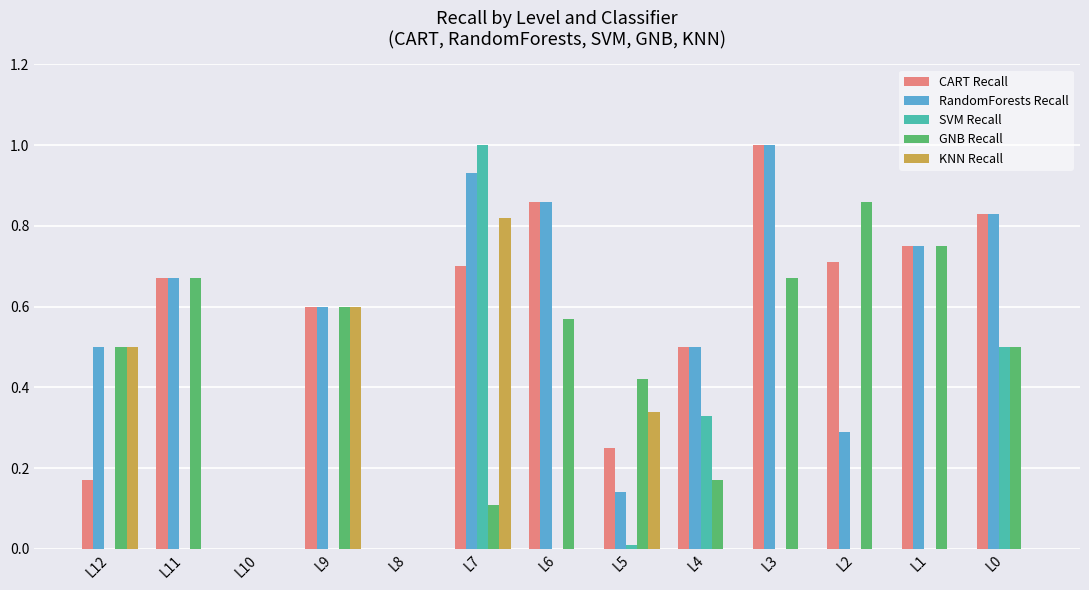

At which category is the sum across all series the highest?

L7